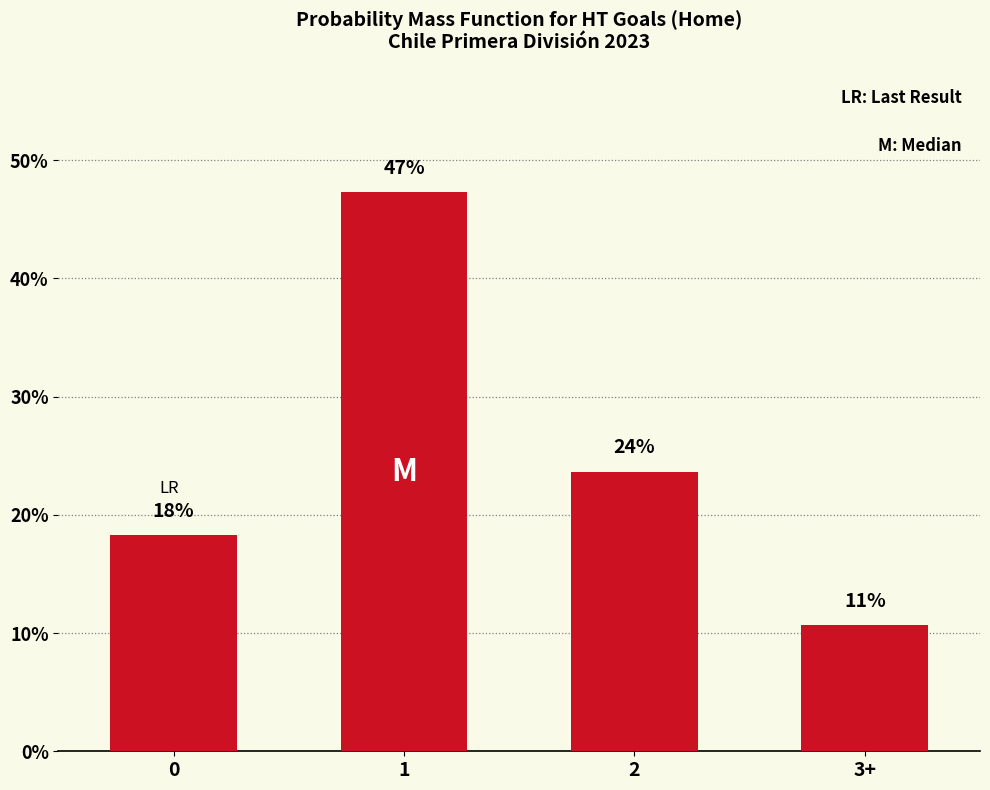

The value at 1 is 78.1. True or false?

False